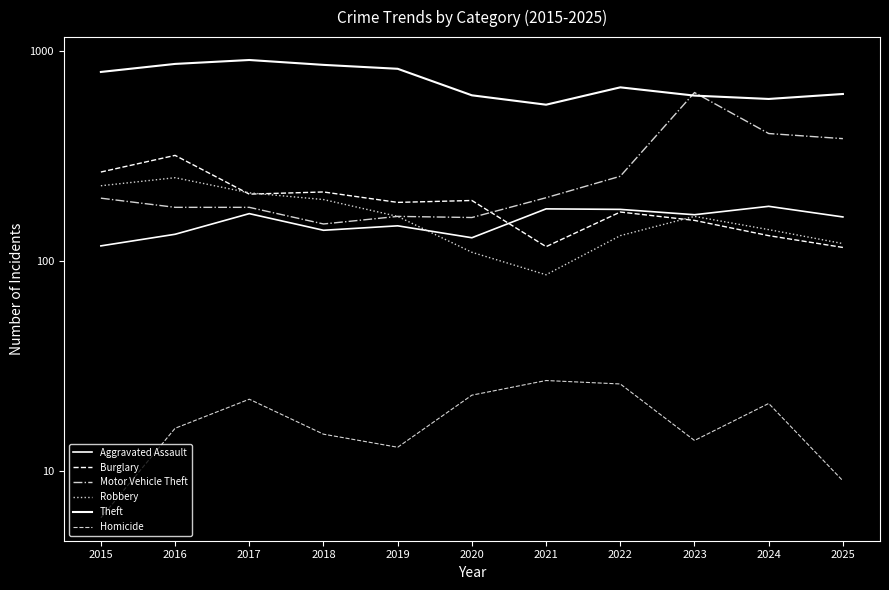

What is the value of the Theft point at the 8th from the left?

670